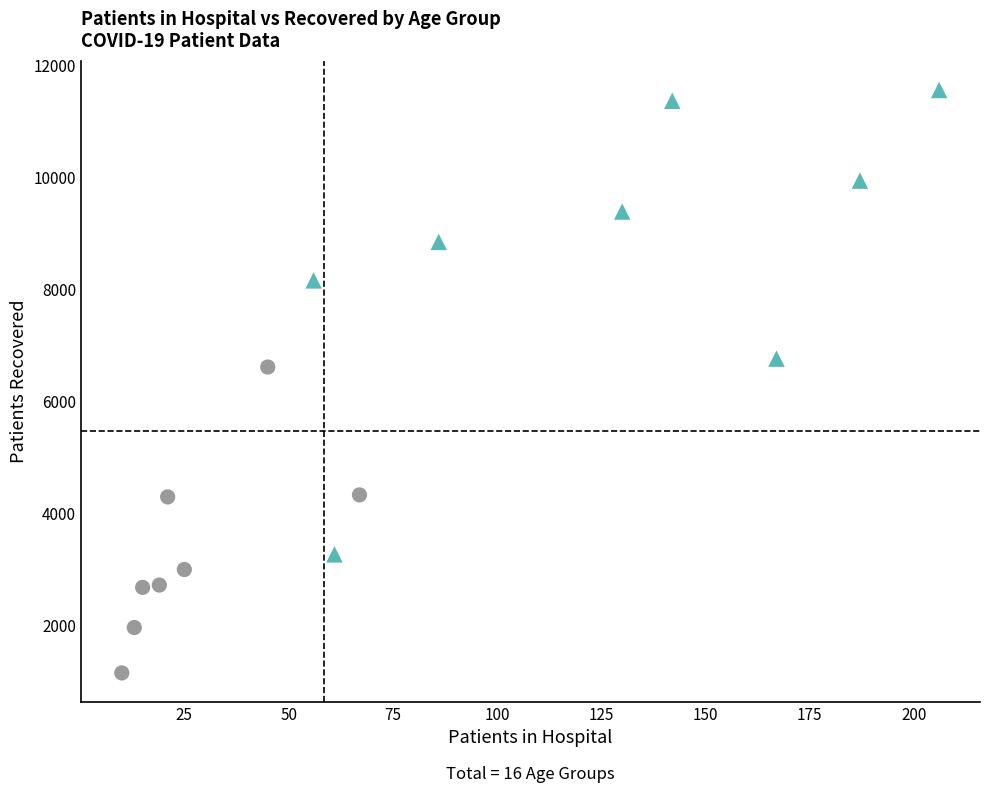

What are all the series names shown in the legend?

Lower Mortality Group, Higher Mortality Group